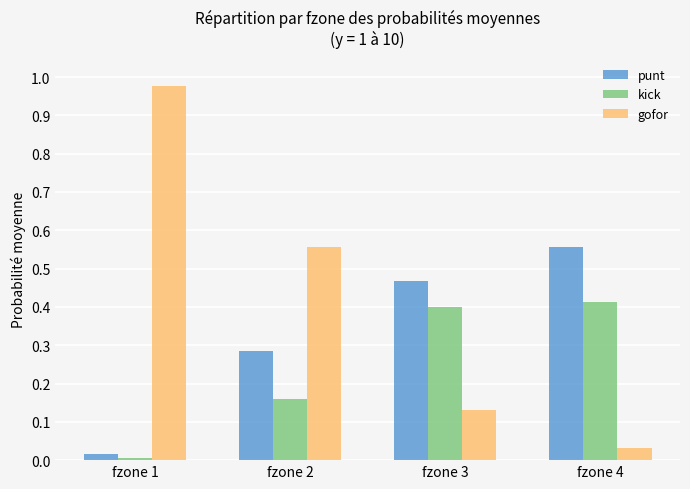

Which series has the largest total across all categories?

gofor